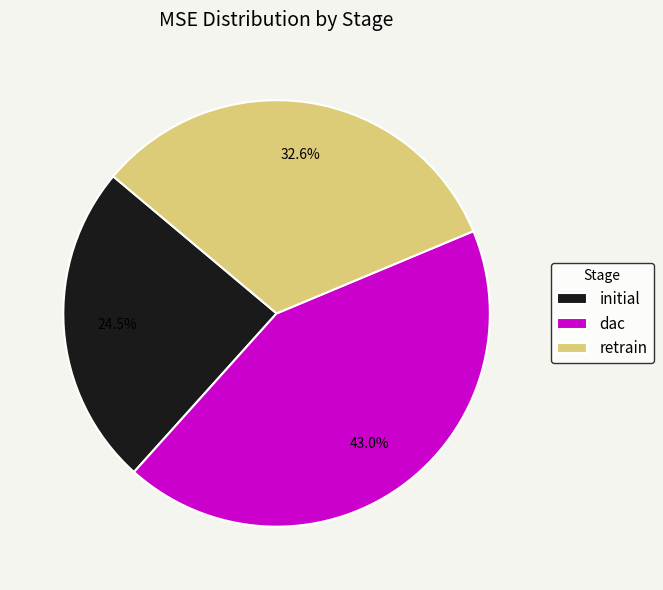

To the nearest percent, what percentage of the pie is dac?

43%